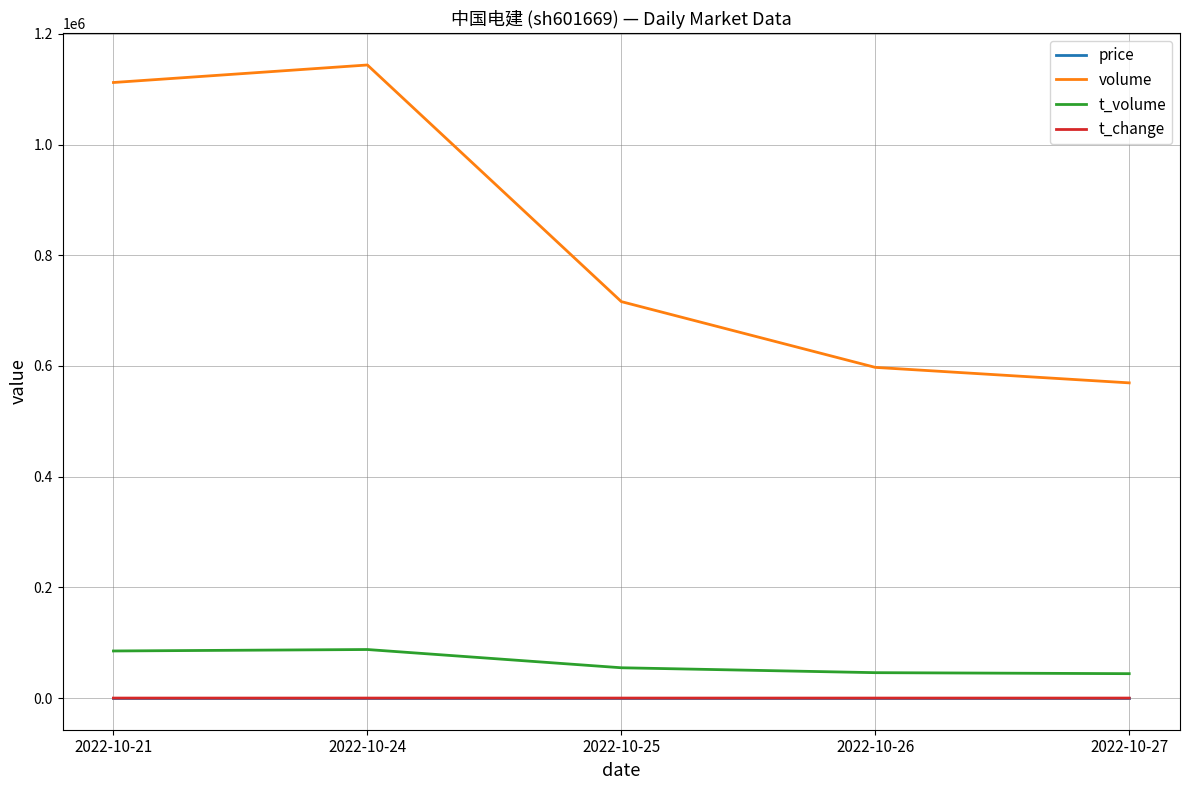

The value of volume at 2022-10-24 is 1143788.0. True or false?

True